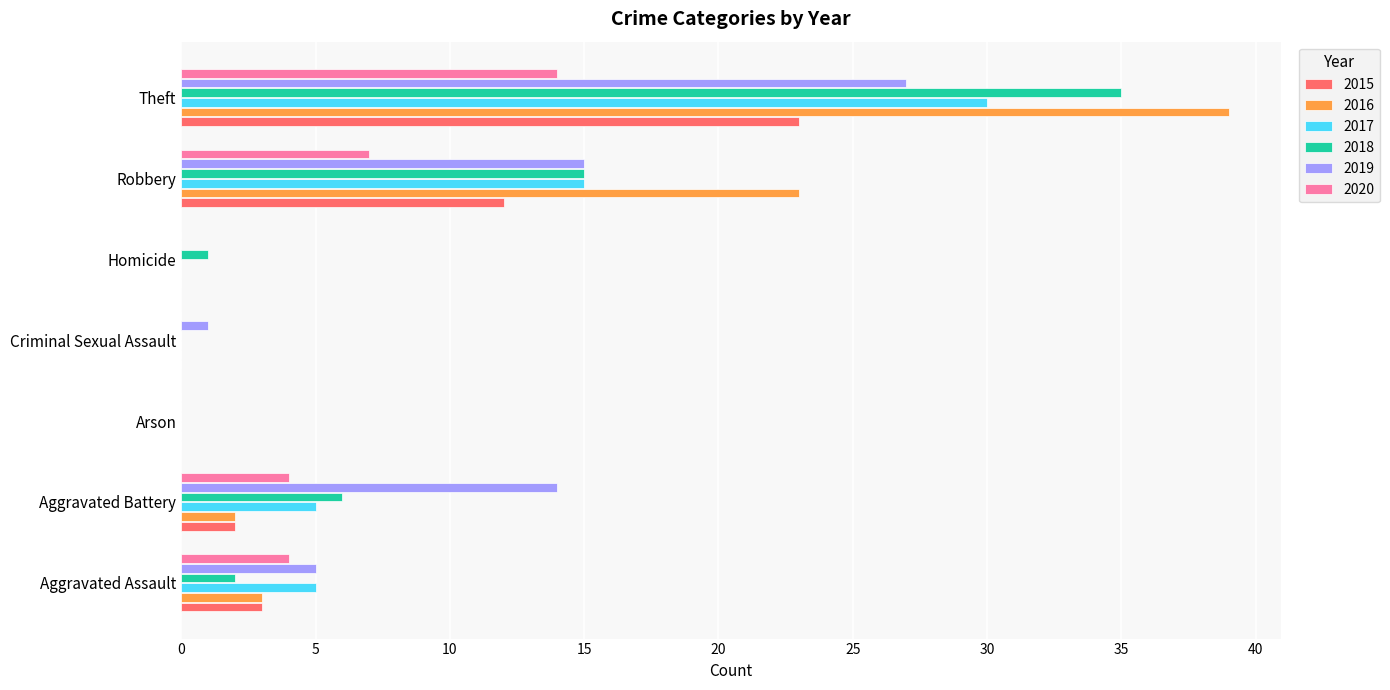

Which series changed the most between Aggravated Assault and Criminal Sexual Assault?

2017